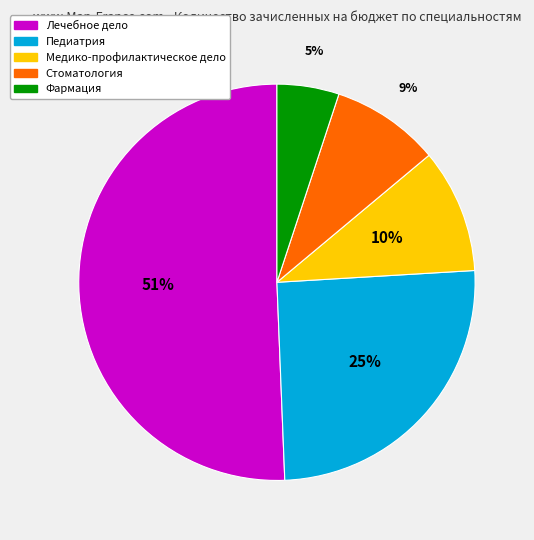

To the nearest percent, what is the difference between the largest and smallest slice percentages?

46%